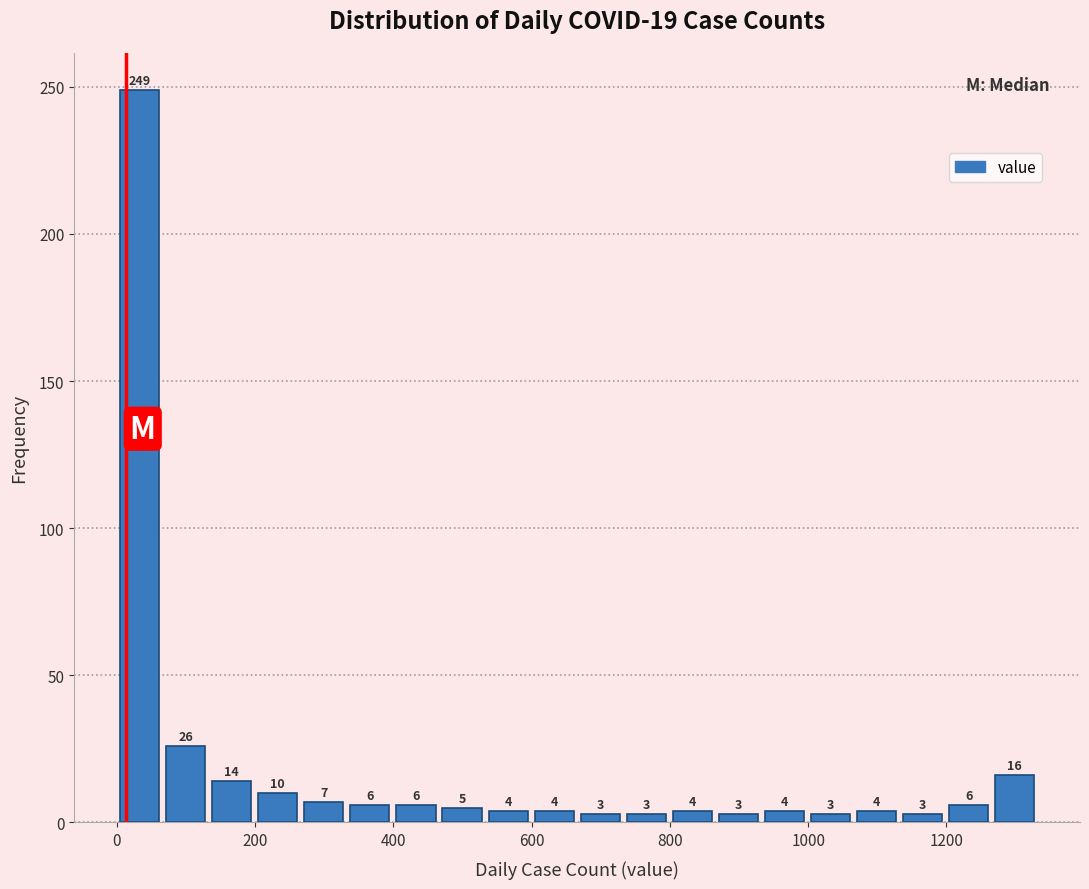

Around what value on the x-axis is the tallest bar? Give the approximate position of its centre, as read against the axis.

40